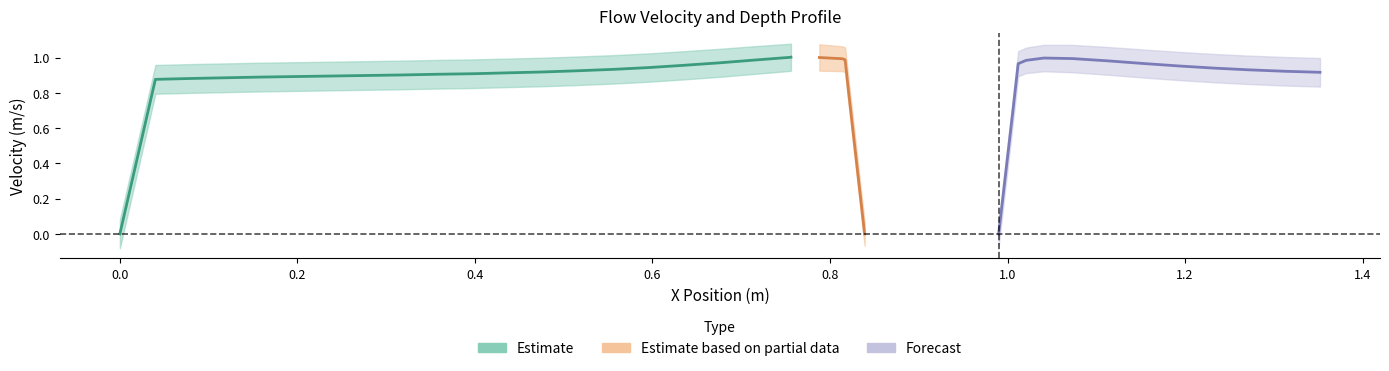

What position from the right is 12?

28